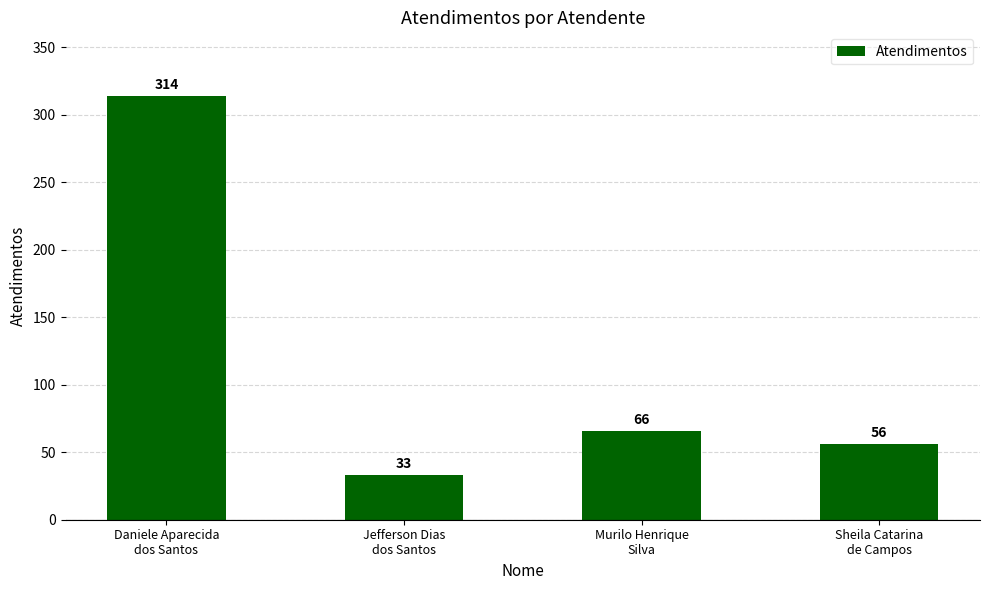

List the labels in order of value, smallest first.

Jefferson Dias
dos Santos, Sheila Catarina
de Campos, Murilo Henrique
Silva, Daniele Aparecida
dos Santos